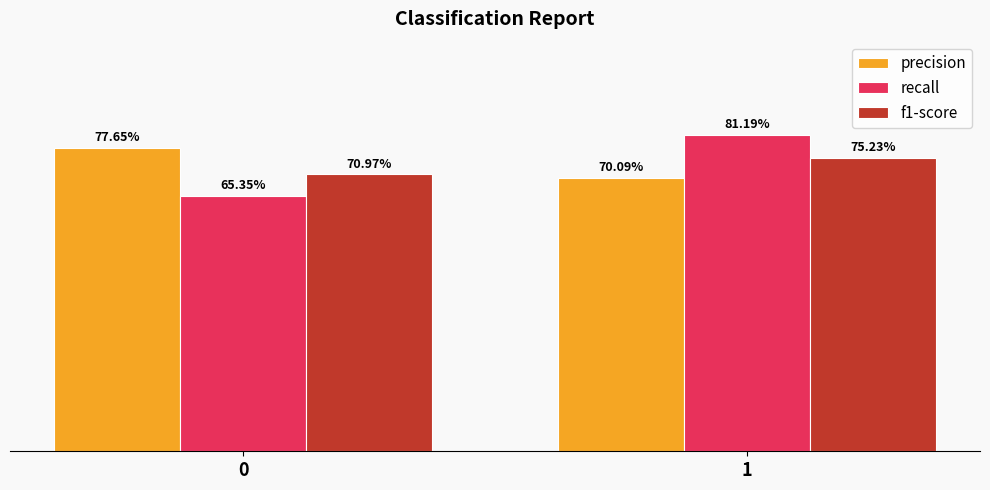

The recall series shows 0.8 at 1. True or false?

True